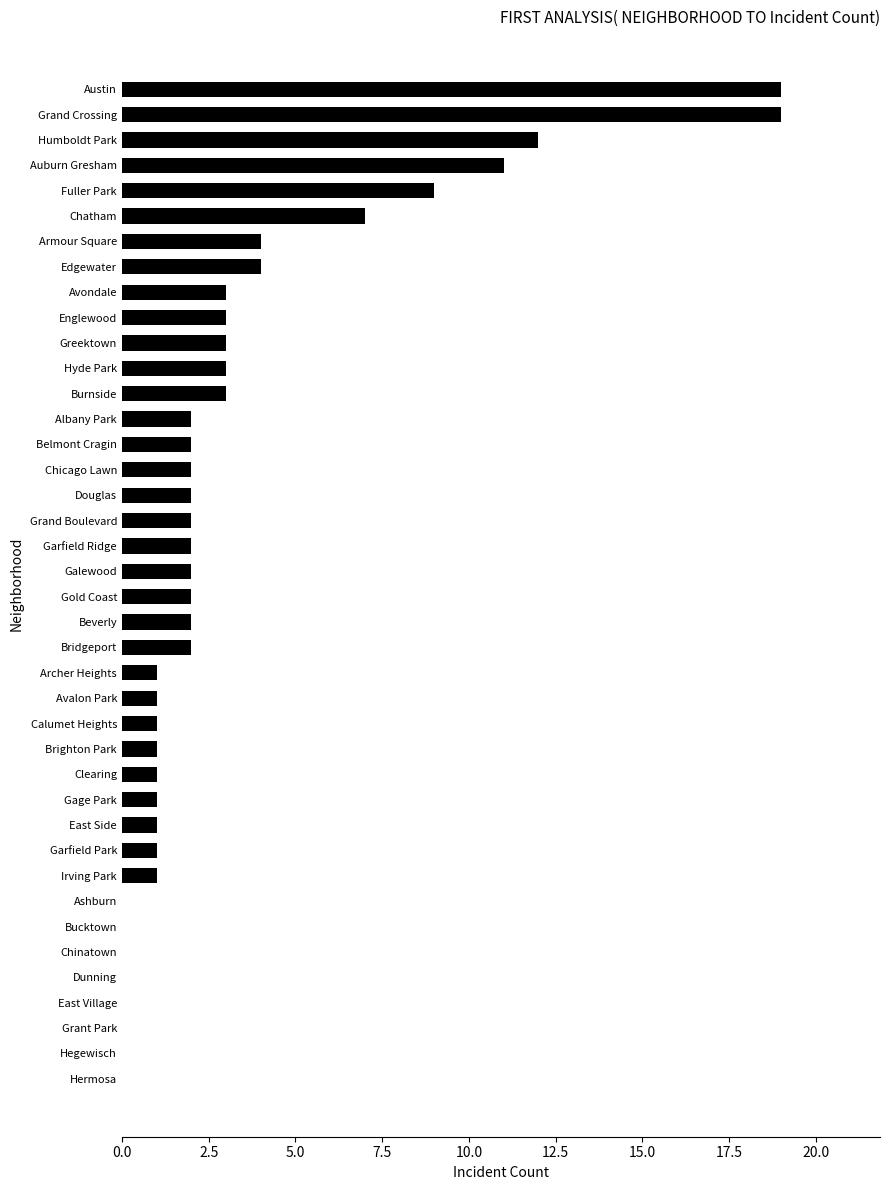

What is the sum of all values?

129